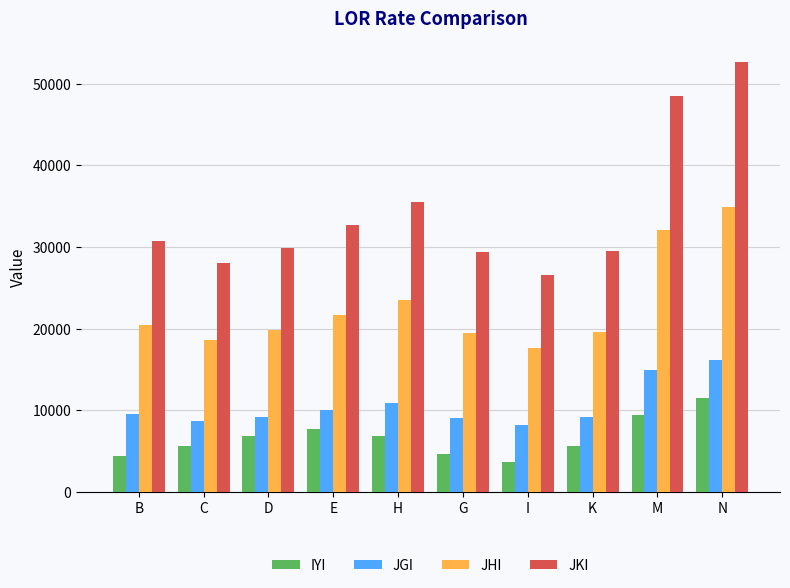

What is the maximum value for JKI?

52592.3